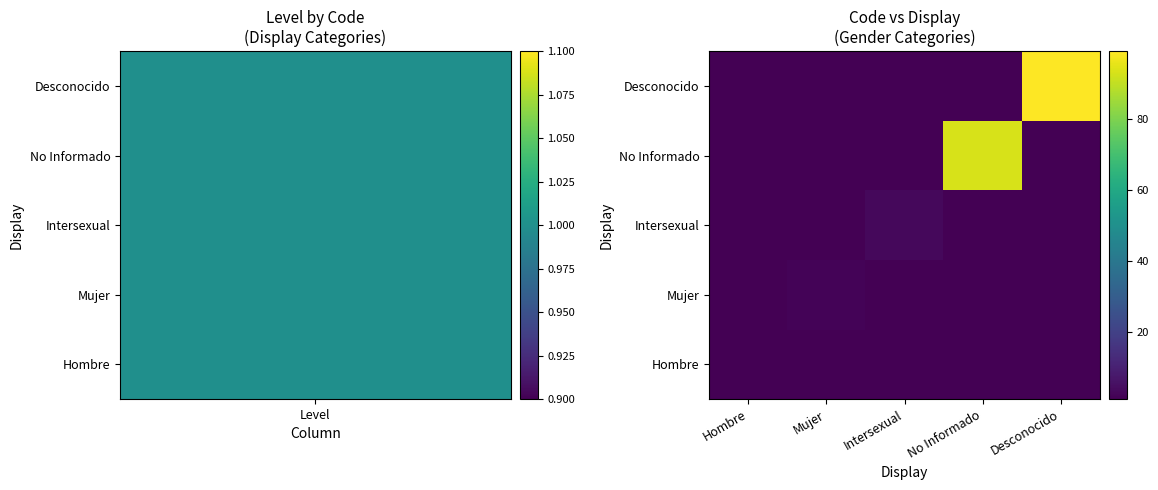

Which series has the largest total across all categories?

Desconocido